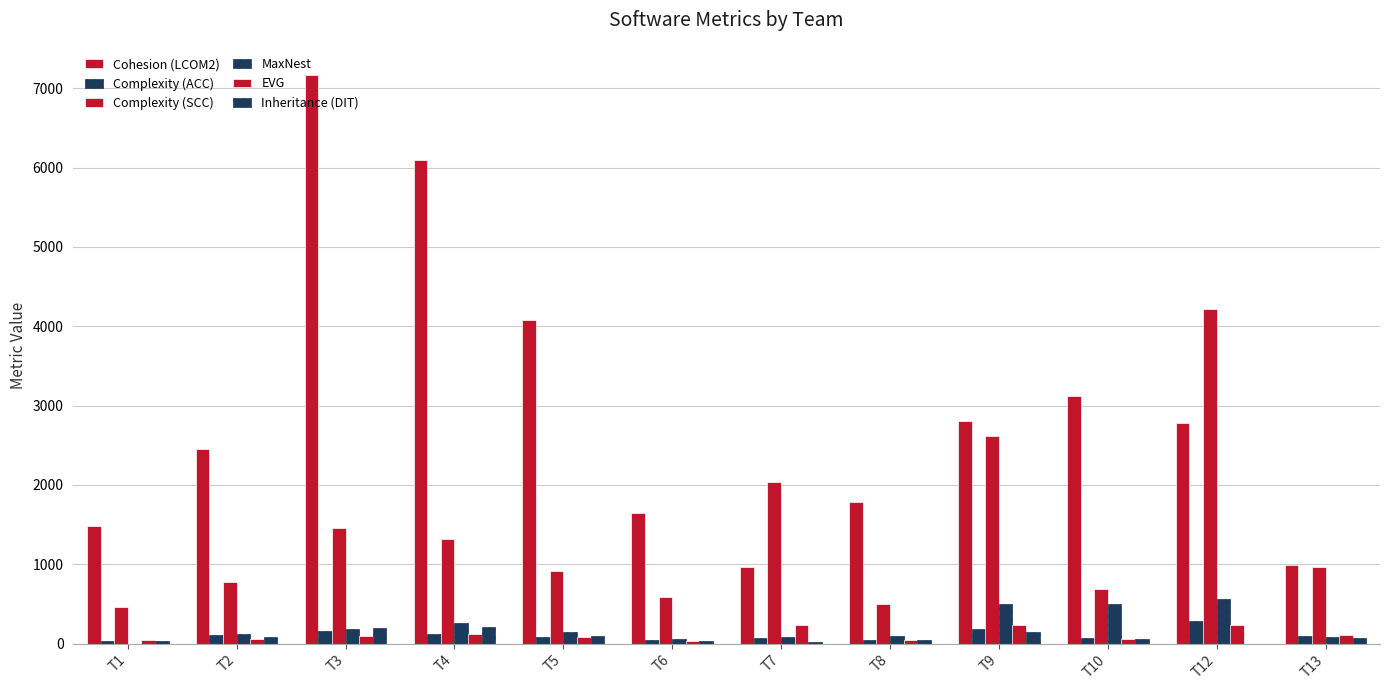

Is it true that EVG equals 16 at T6?

False